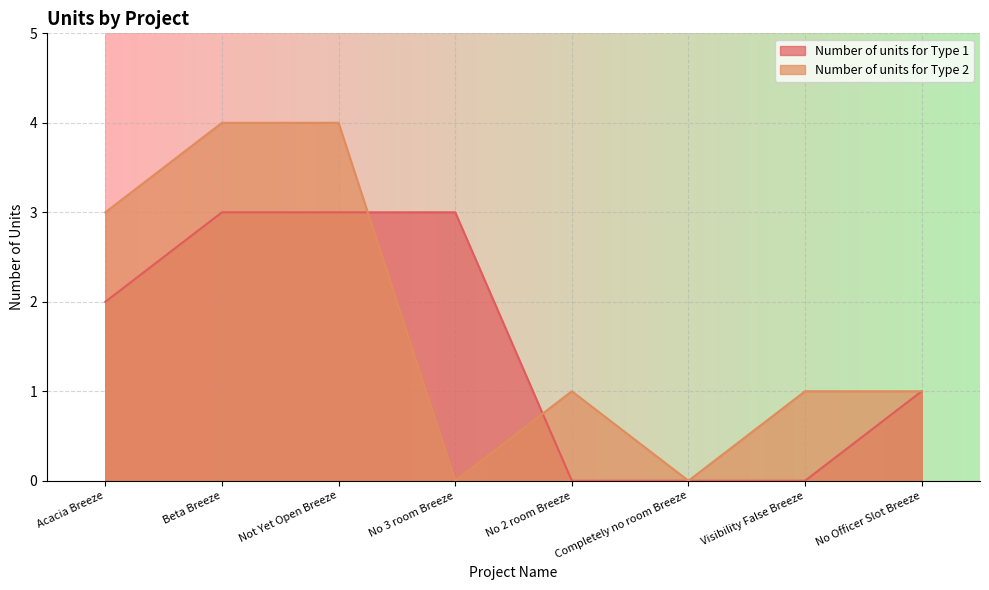

At how many categories does at least one series exceed 0?

7